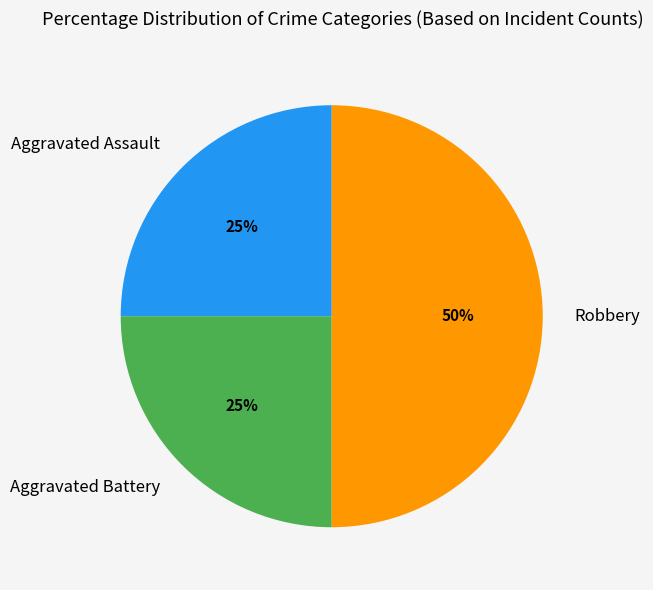

To the nearest percent, what is the difference between the largest and smallest slice percentages?

25%